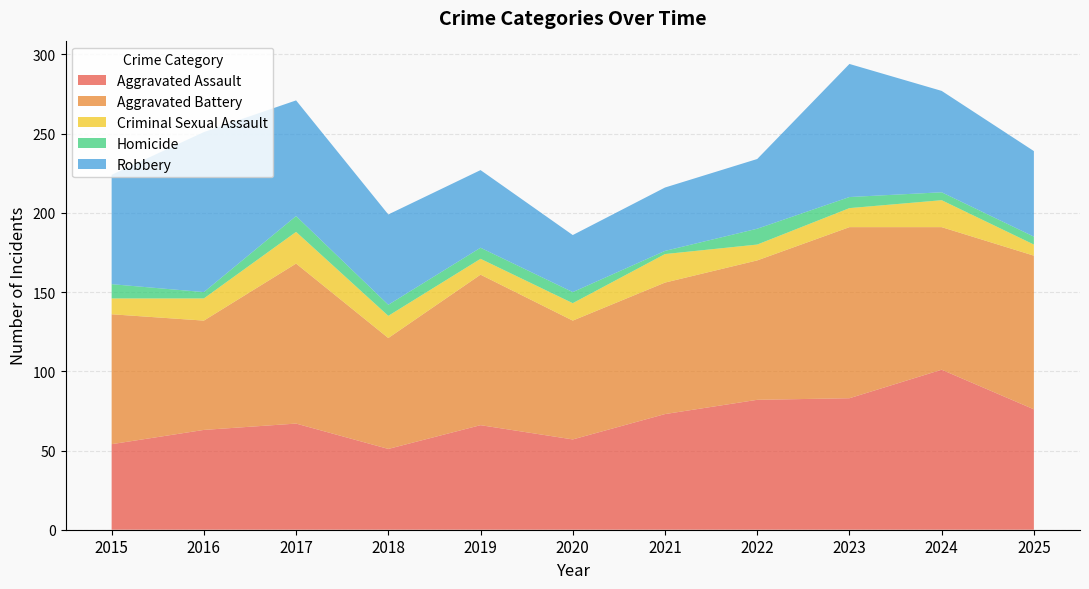

Reading right to left, extract all data points from this chart.

Aggravated Assault: 76	101	83	82	73	57	66	51	67	63	54
Aggravated Battery: 97	90	108	88	83	75	95	70	101	69	82
Criminal Sexual Assault: 7	17	12	10	18	11	10	14	20	14	10
Homicide: 5	5	7	10	2	7	7	7	10	4	9
Robbery: 54	64	84	44	40	36	49	57	73	101	69